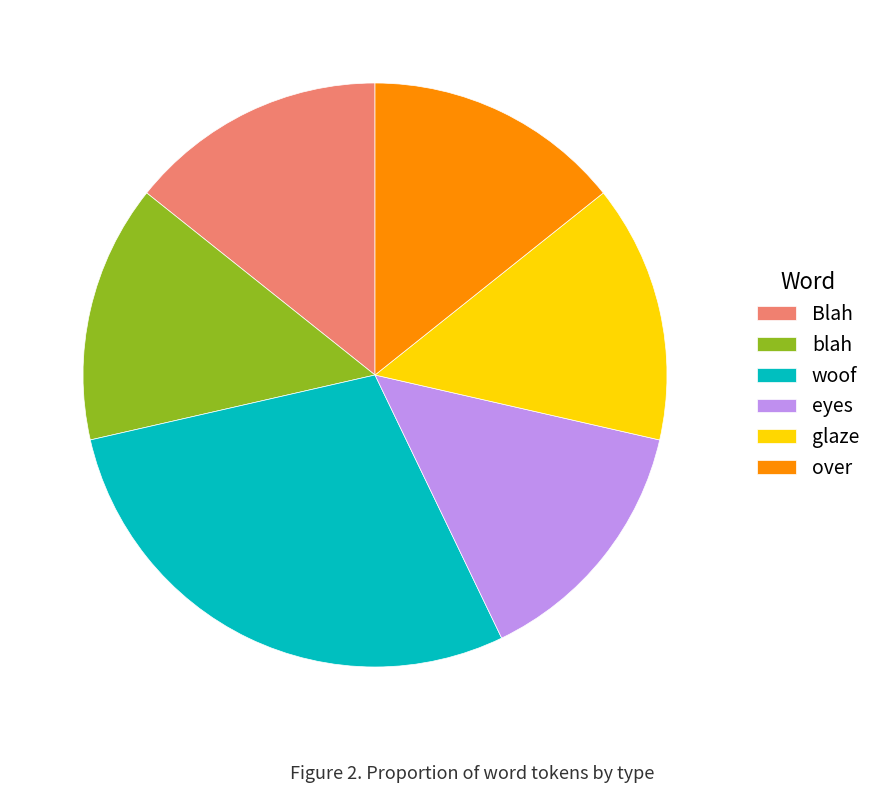

How many segments does this pie chart have?

6